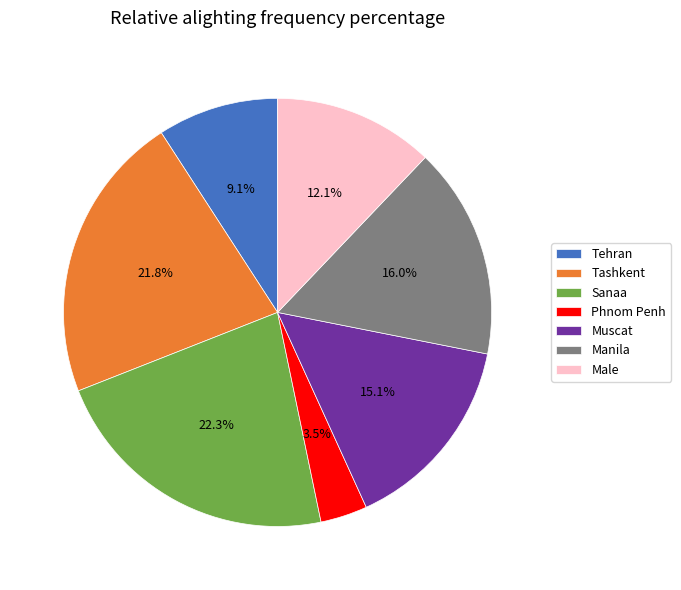

What is the smallest slice in the pie chart?

Phnom Penh